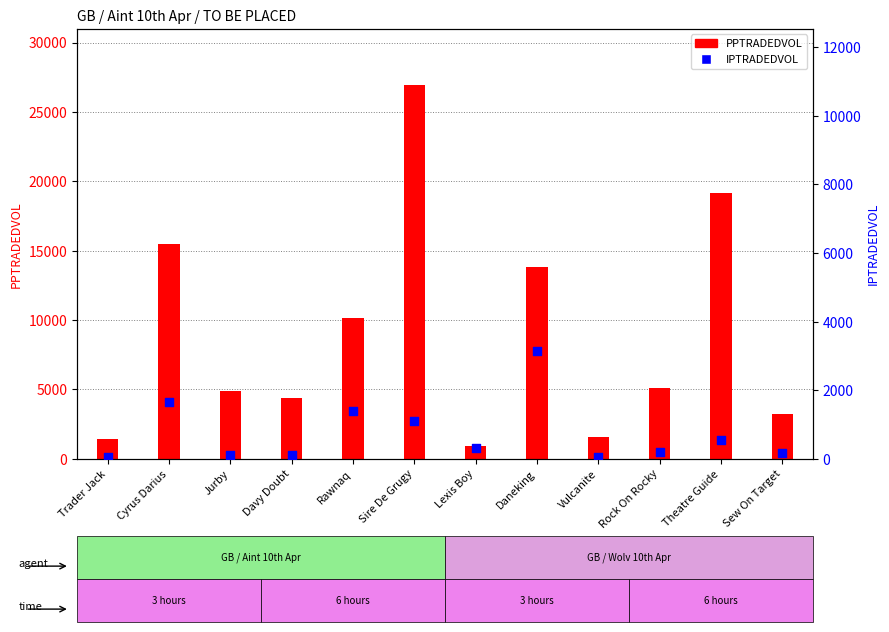

At which category is the sum across all series the highest?

Sire De Grugy